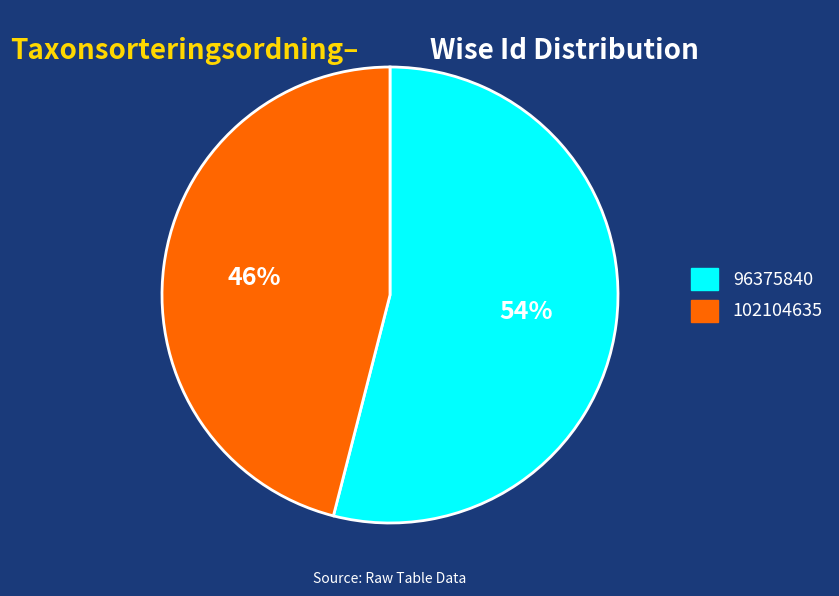

Which has a higher value, 96375840 or 102104635?

96375840